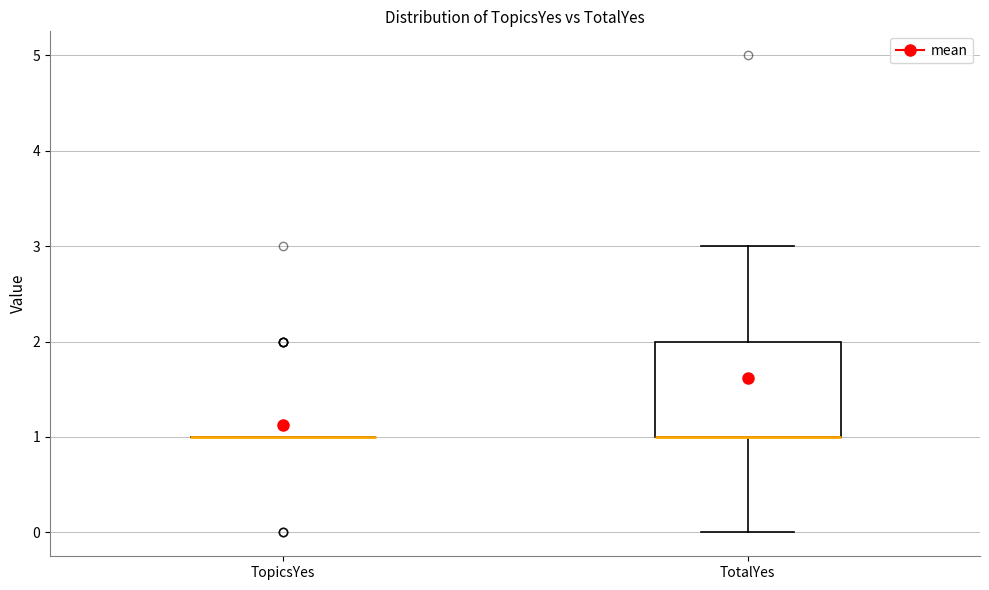

Reading left to right, transcribe this box plot: for each box, give where its median line is, the range the box spans, and where its two whiskers end, as read against the y-axis. The values are not printed on the chart, so give them approximately, as read against the axis.

TopicsYes: box collapsed to a line at 1, whiskers 1 to 1
TotalYes: median 1 (drawn on the box's lower edge), box 1 to 2, whiskers 0 to 3